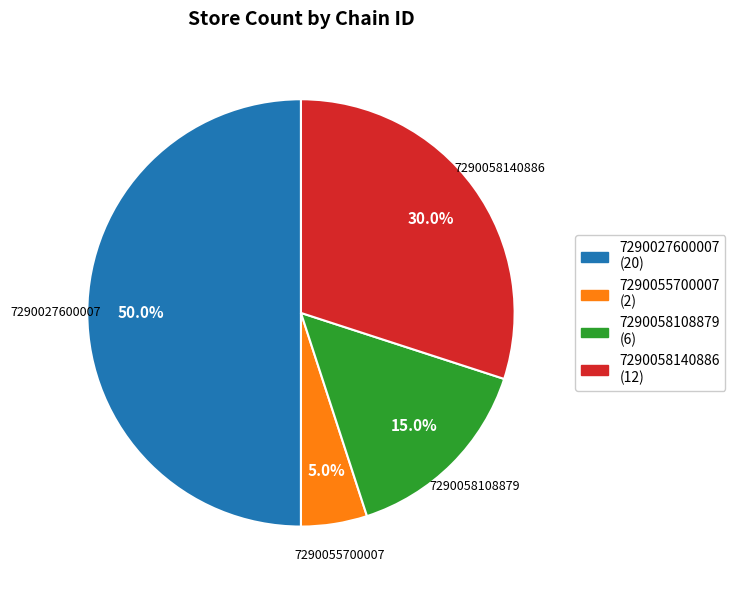

What percentage is the 7290055700007 slice, to the nearest percent?

5%